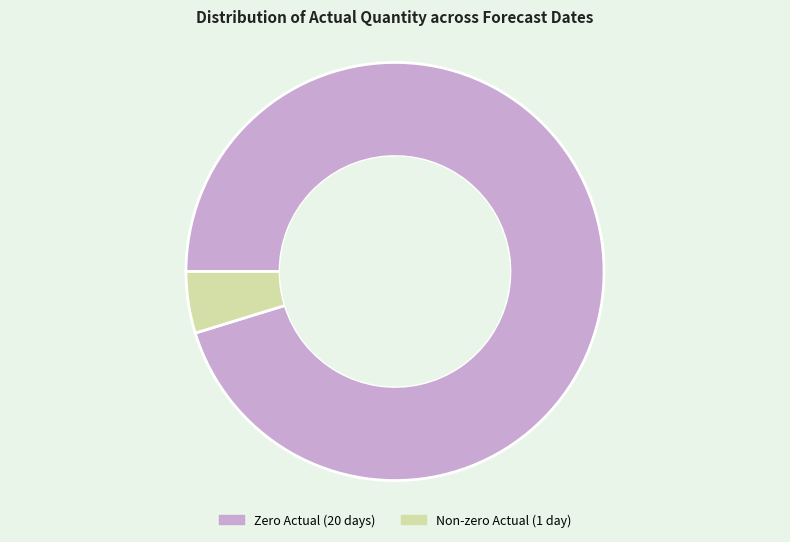

Rank the categories by value from lowest to highest.

Non-zero Actual (1 day), Zero Actual (20 days)